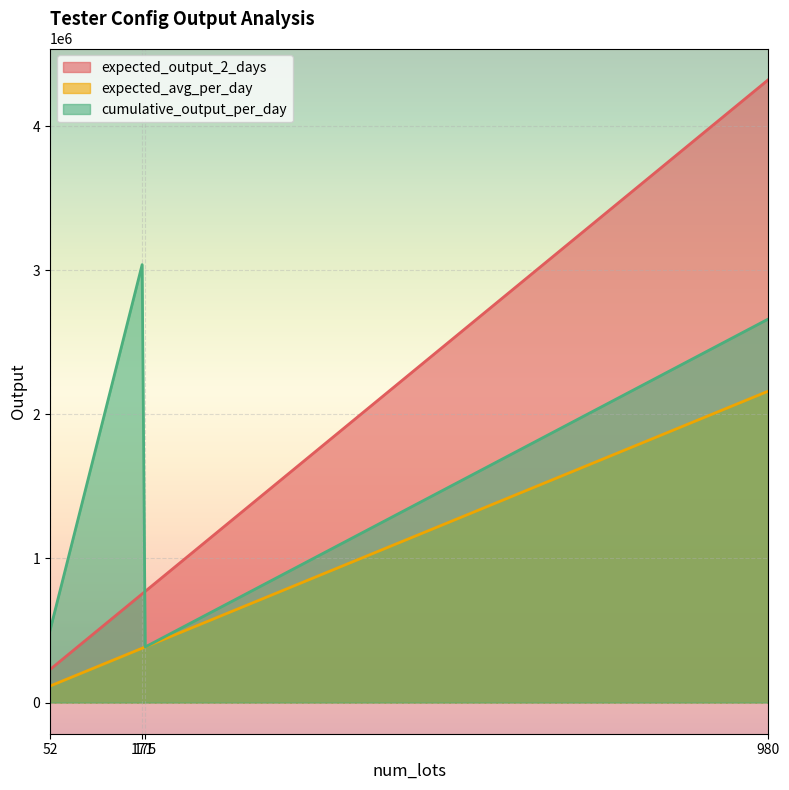

How many series are shown in this chart?

3